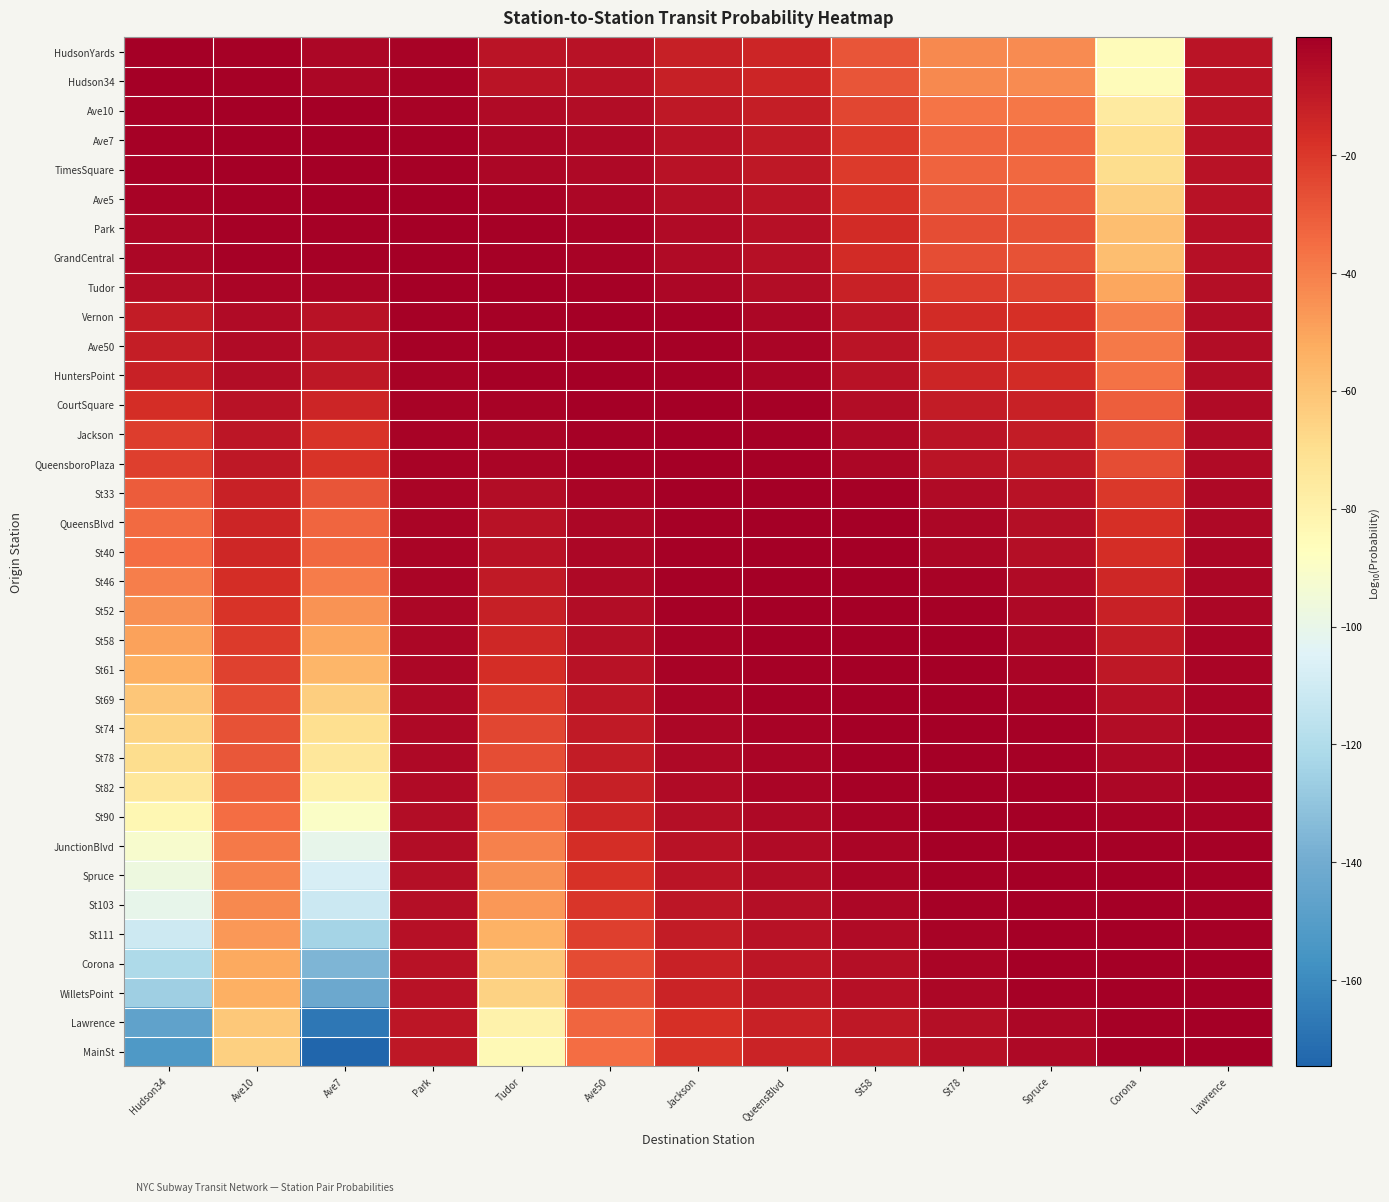

Count the number of data series in this chart.

35